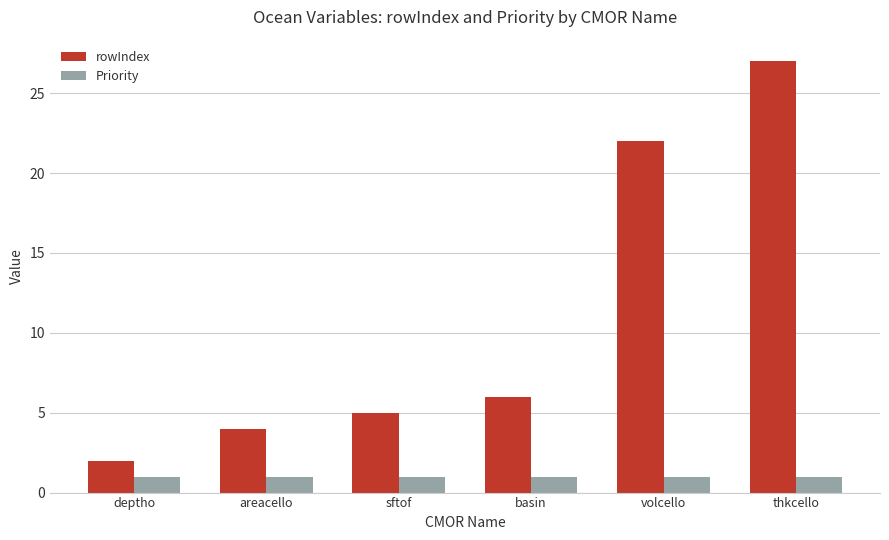

How many data points does each series have?

6